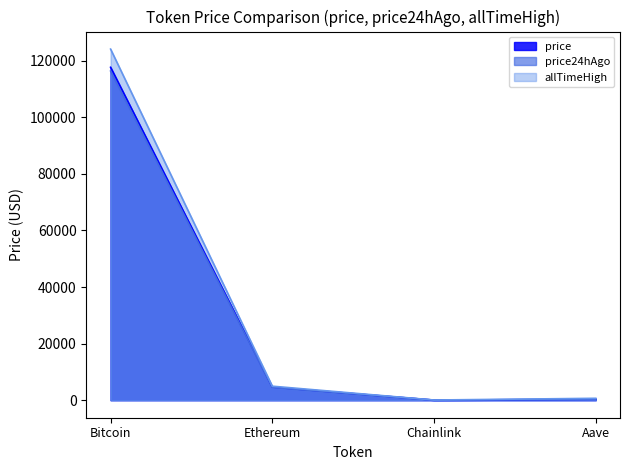

True or false: price24hAgo has a value of 4489.1 at Ethereum.

True